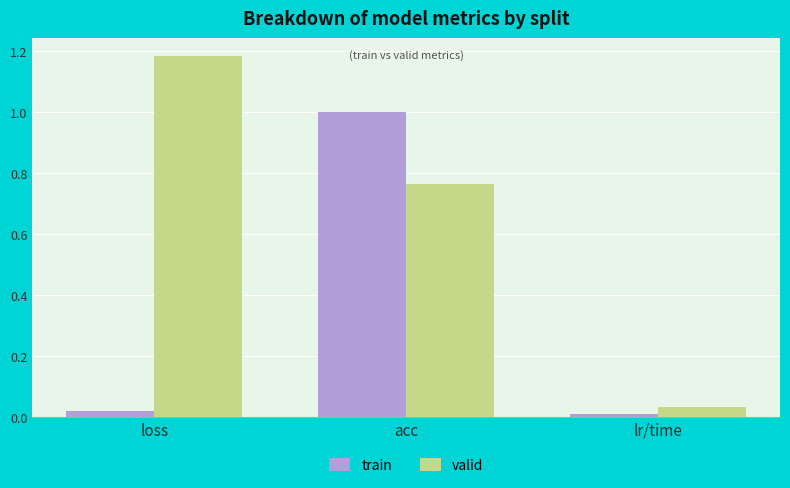

At acc, list the series in order from largest to smallest.

train, valid